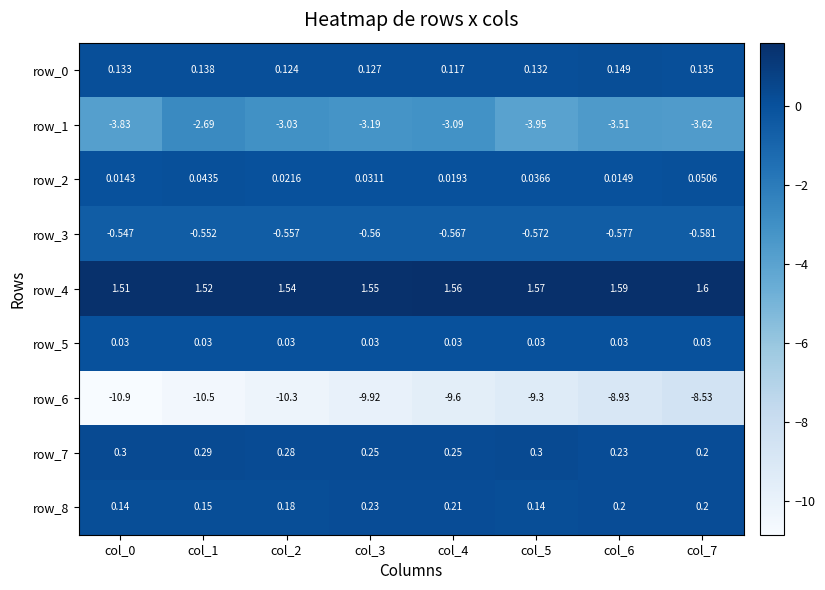

What is the sum of the row_3 values at col_2 and col_1?

-1.1